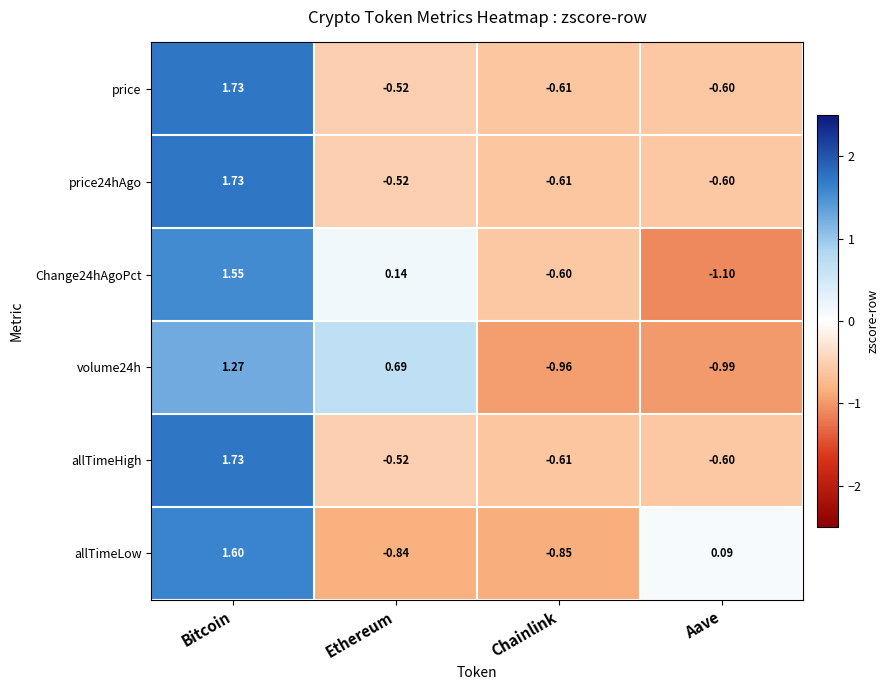

Between Bitcoin and Ethereum, which series saw the biggest shift?

allTimeLow